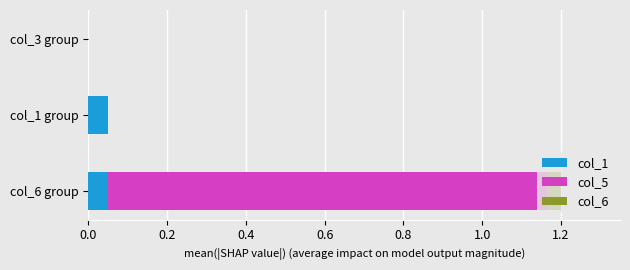

At which category is the sum across all series the highest?

col_6 group